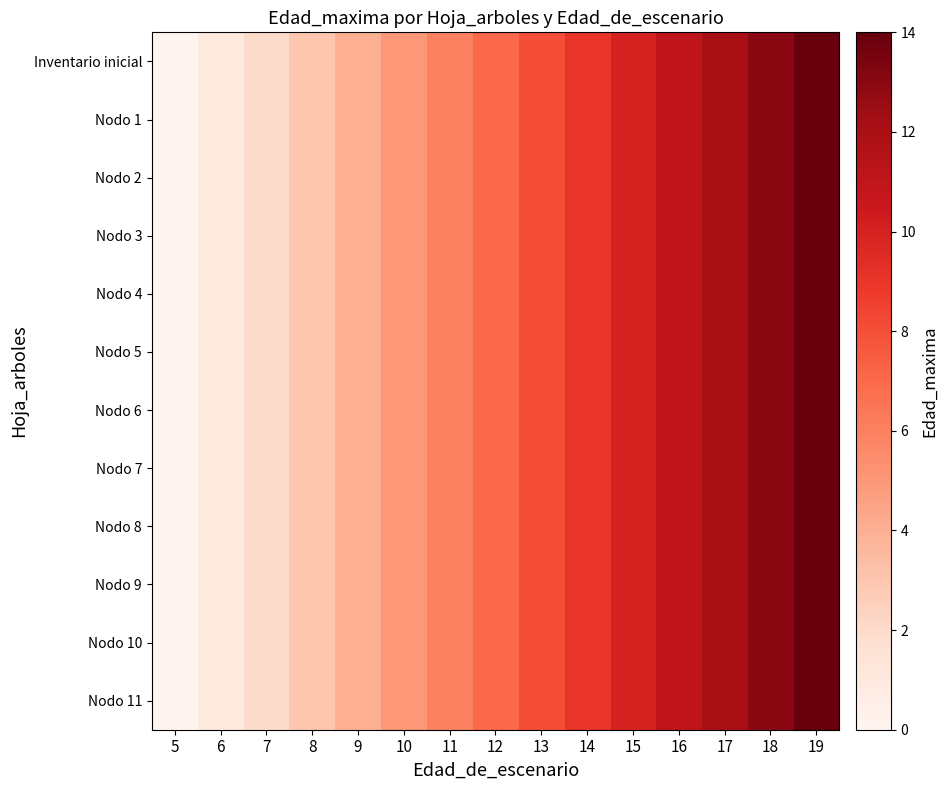

At 19, list the series in order from smallest to largest.

Inventario inicial, Nodo 1, Nodo 2, Nodo 3, Nodo 4, Nodo 5, Nodo 6, Nodo 7, Nodo 8, Nodo 9, Nodo 10, Nodo 11